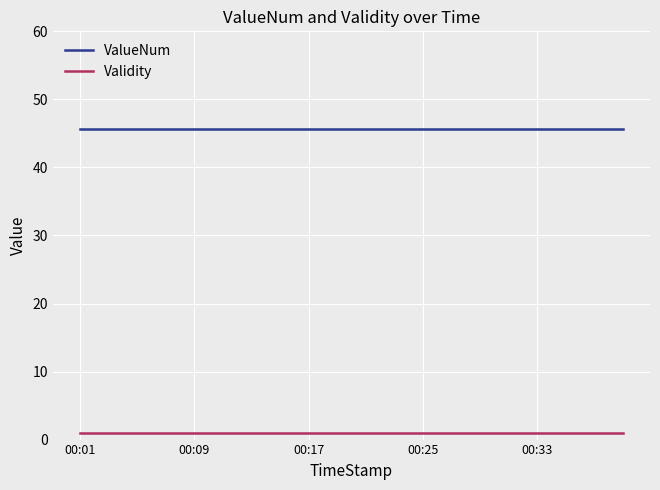

True or false: Validity and ValueNum intersect in this chart.

False